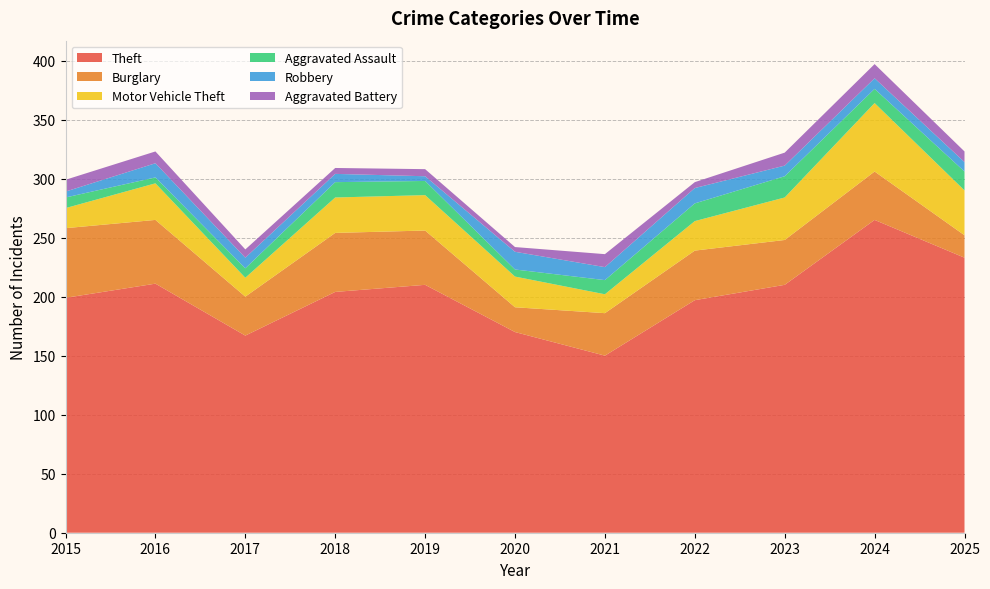

Reading right to left, transcribe all the data shown in this chart.

Theft: 233	265	210	197	150	170	210	204	167	211	199
Burglary: 19	41	38	42	36	21	46	50	33	54	59
Motor Vehicle Theft: 38	58	36	25	16	26	30	30	16	31	17
Aggravated Assault: 16	12	18	15	12	6	12	13	8	5	9
Robbery: 8	9	9	13	11	15	4	7	9	12	5
Aggravated Battery: 9	12	11	5	11	4	6	5	7	10	10